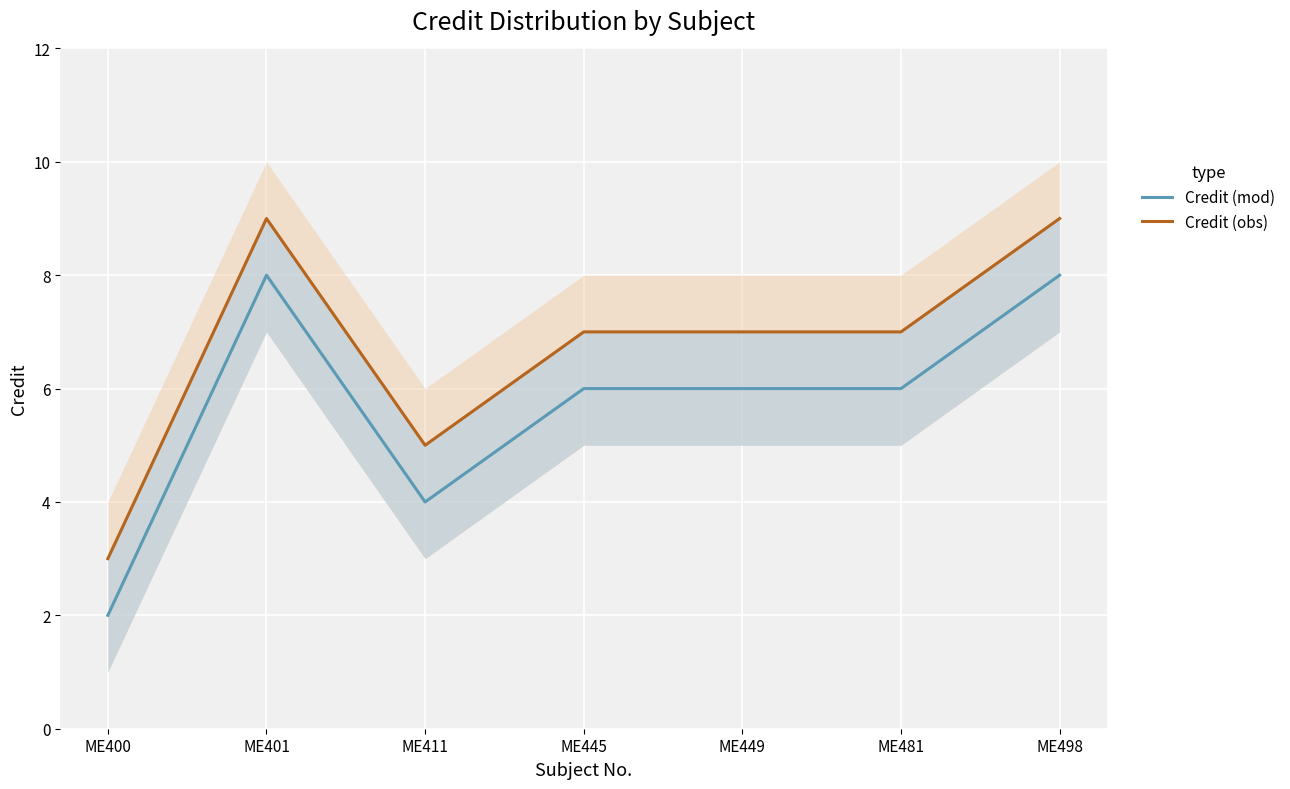

What is the difference between the Credit (mod) values at ME498 and ME481?

2